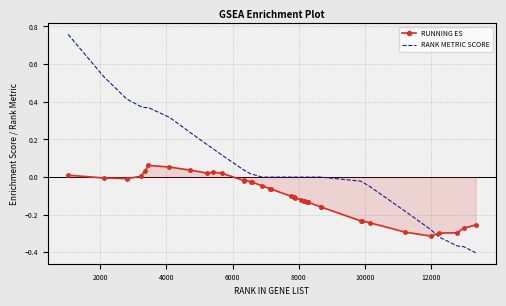

What is the difference between the maximum and minimum values in the RANK METRIC SCORE series?

1.2